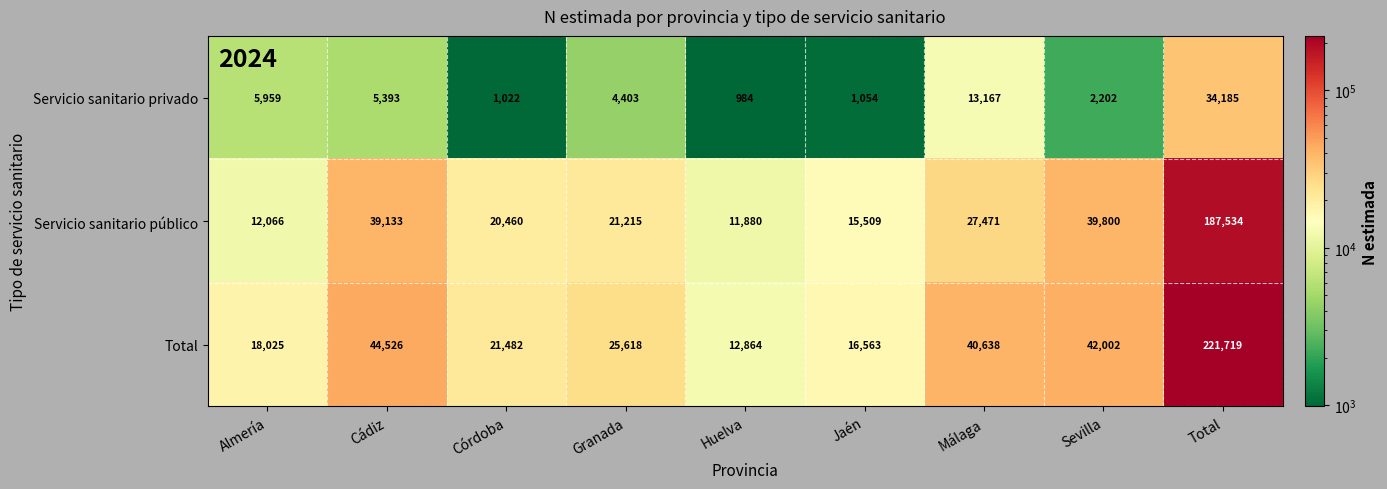

What is the spread (max minus min) of values at Córdoba?

20460